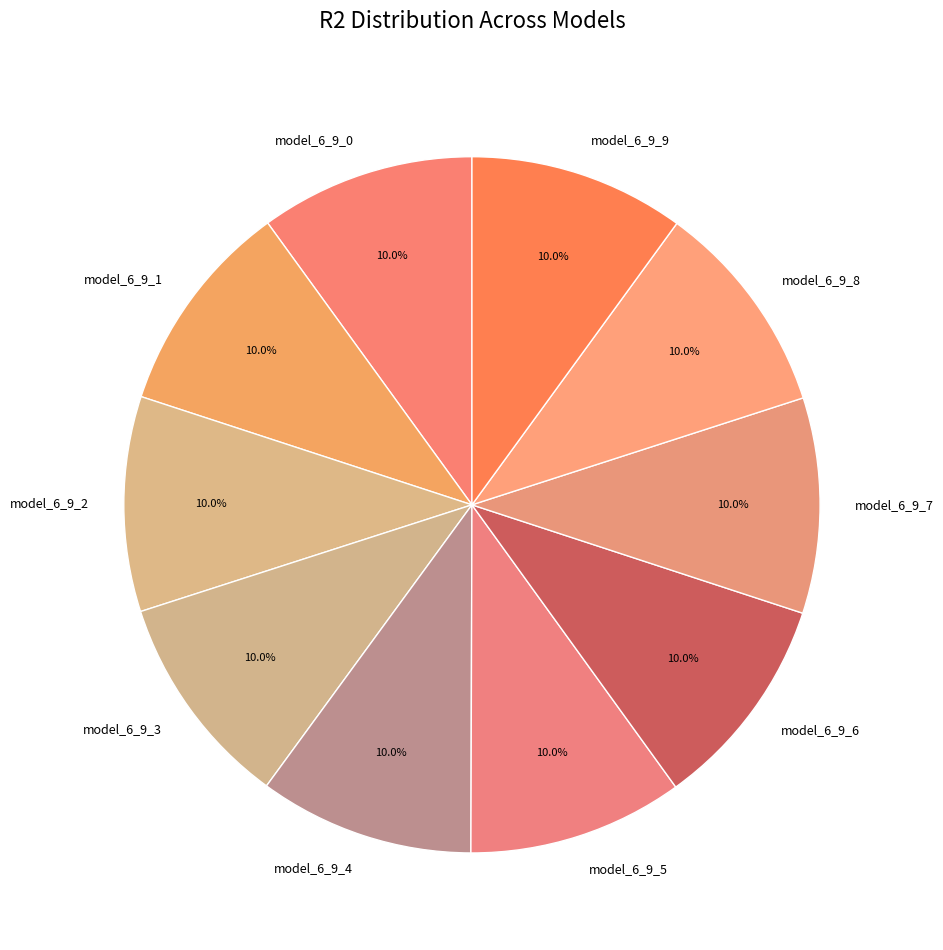

Rank the categories by value from highest to lowest.

model_6_9_9, model_6_9_8, model_6_9_7, model_6_9_6, model_6_9_5, model_6_9_4, model_6_9_3, model_6_9_2, model_6_9_1, model_6_9_0